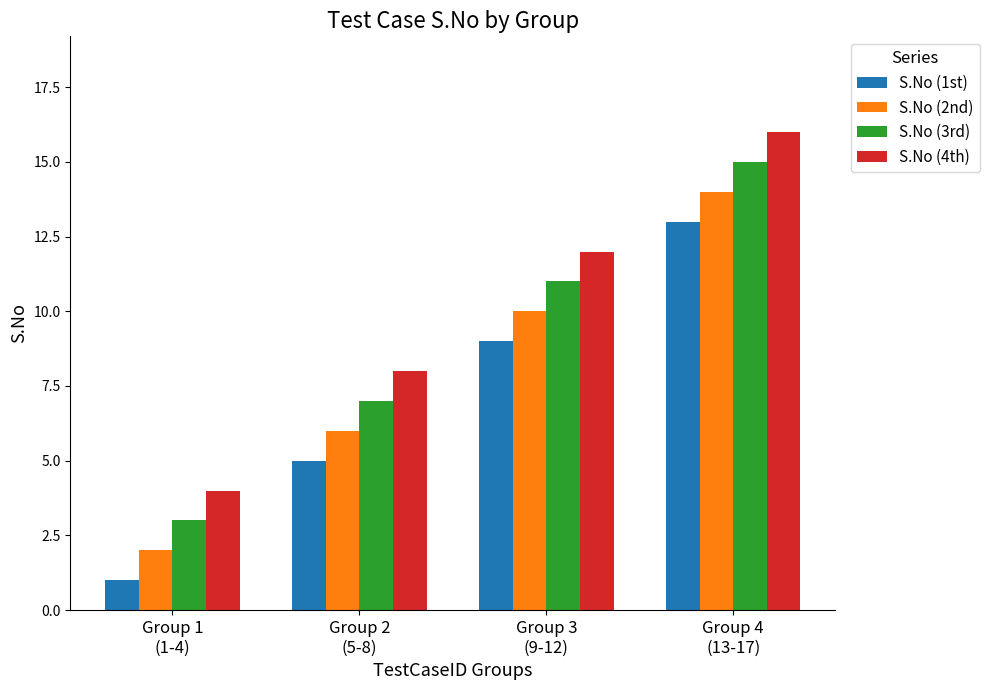

What is the total value across all series at Group 4
(13-17)?

58